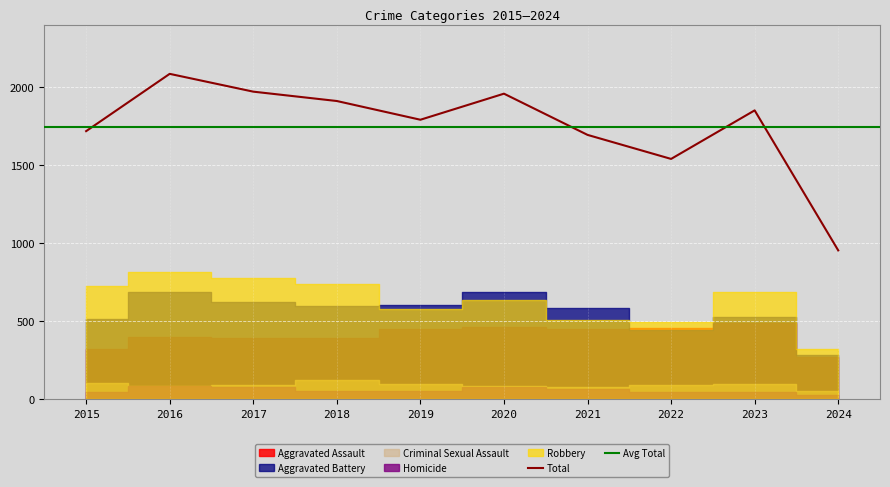

The value of Total at 2018 is 2834. True or false?

False